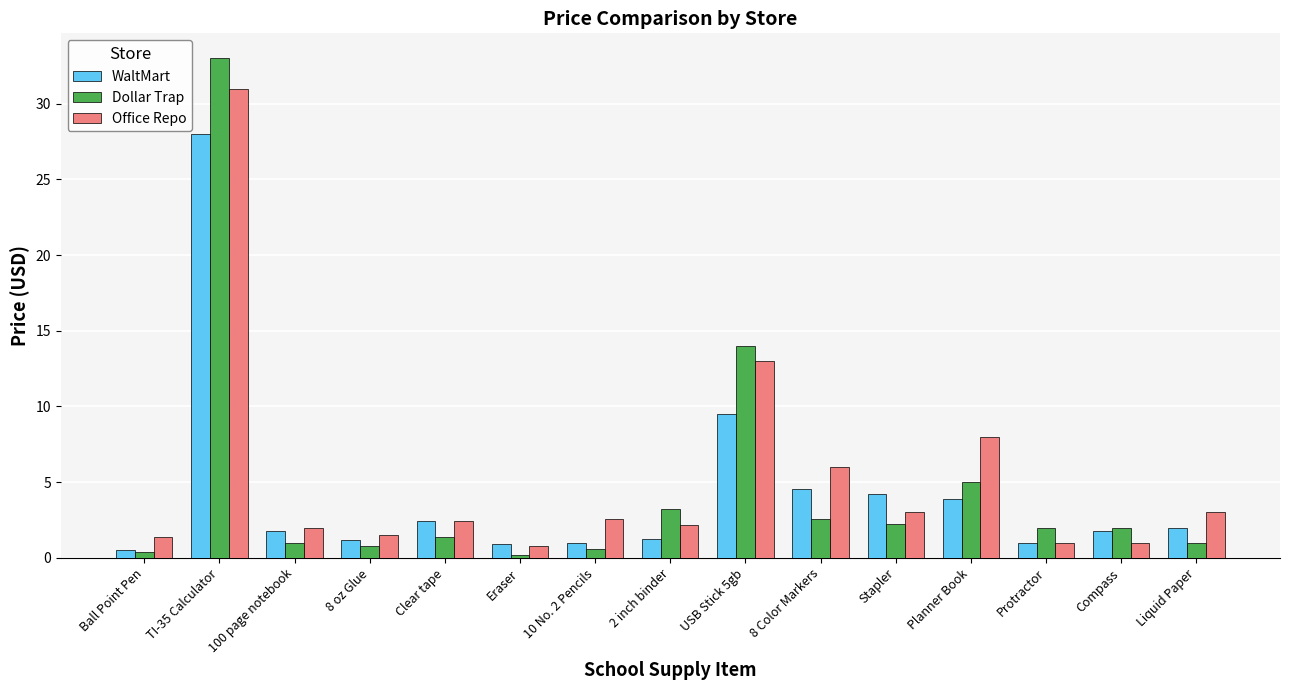

How many bars are there in total?

45